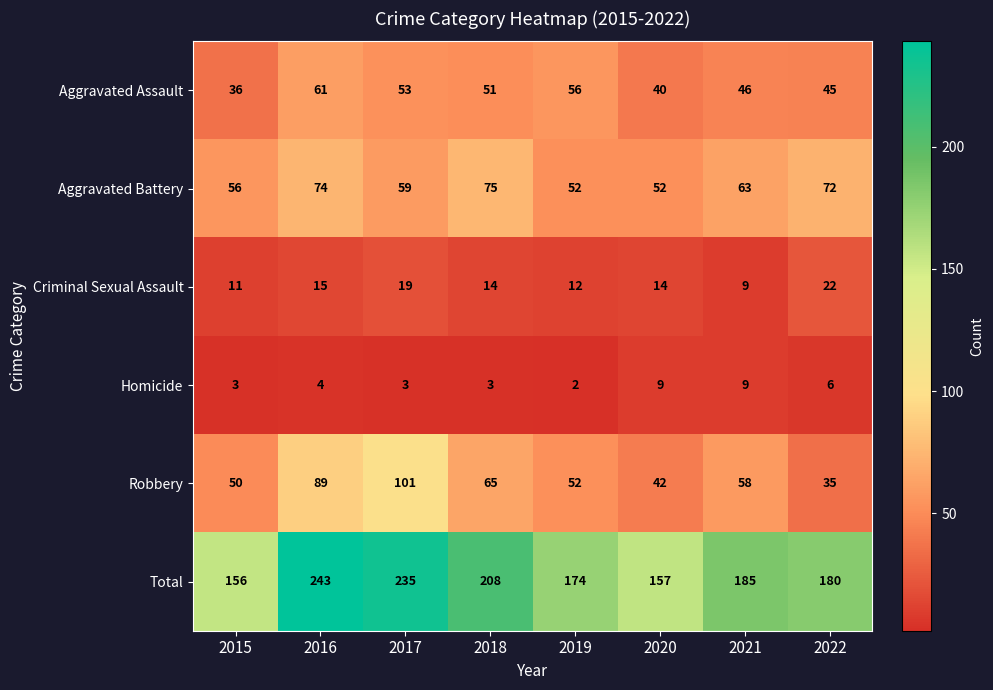

How many data points in Homicide are less than 4?

4